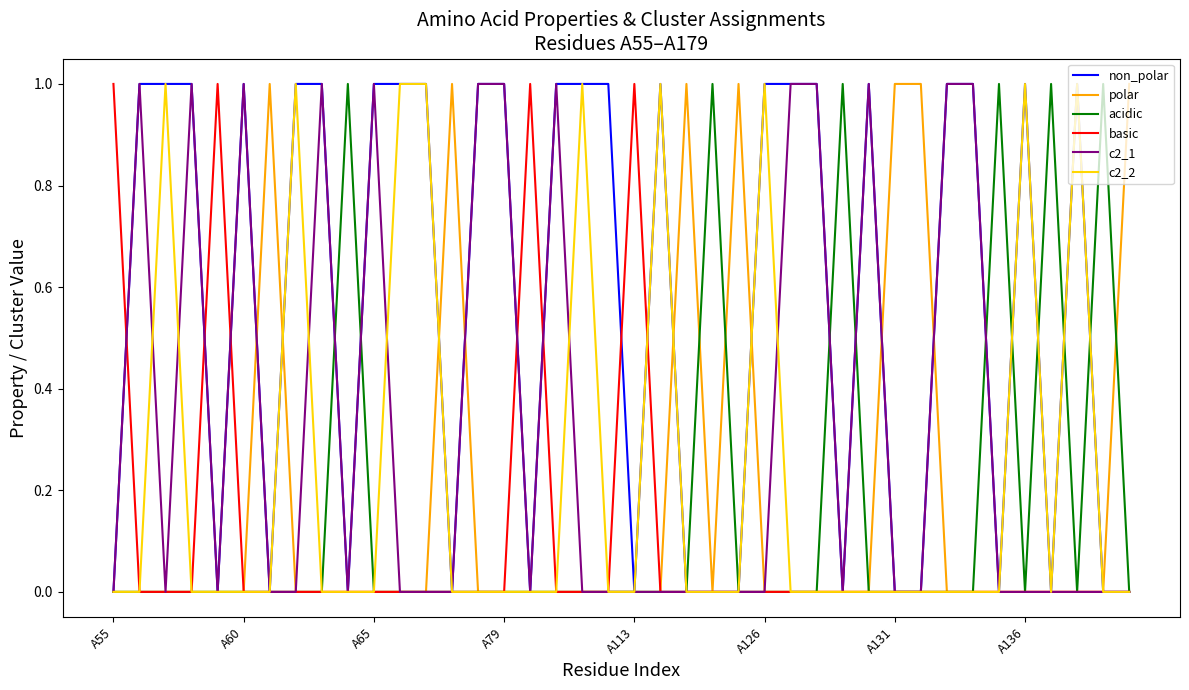

Which series has the largest total across all categories?

non_polar